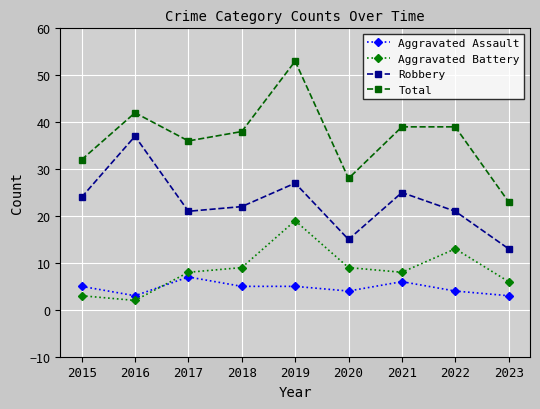

In Robbery, how many points are lower than both neighbors (excluding endpoints)?

2